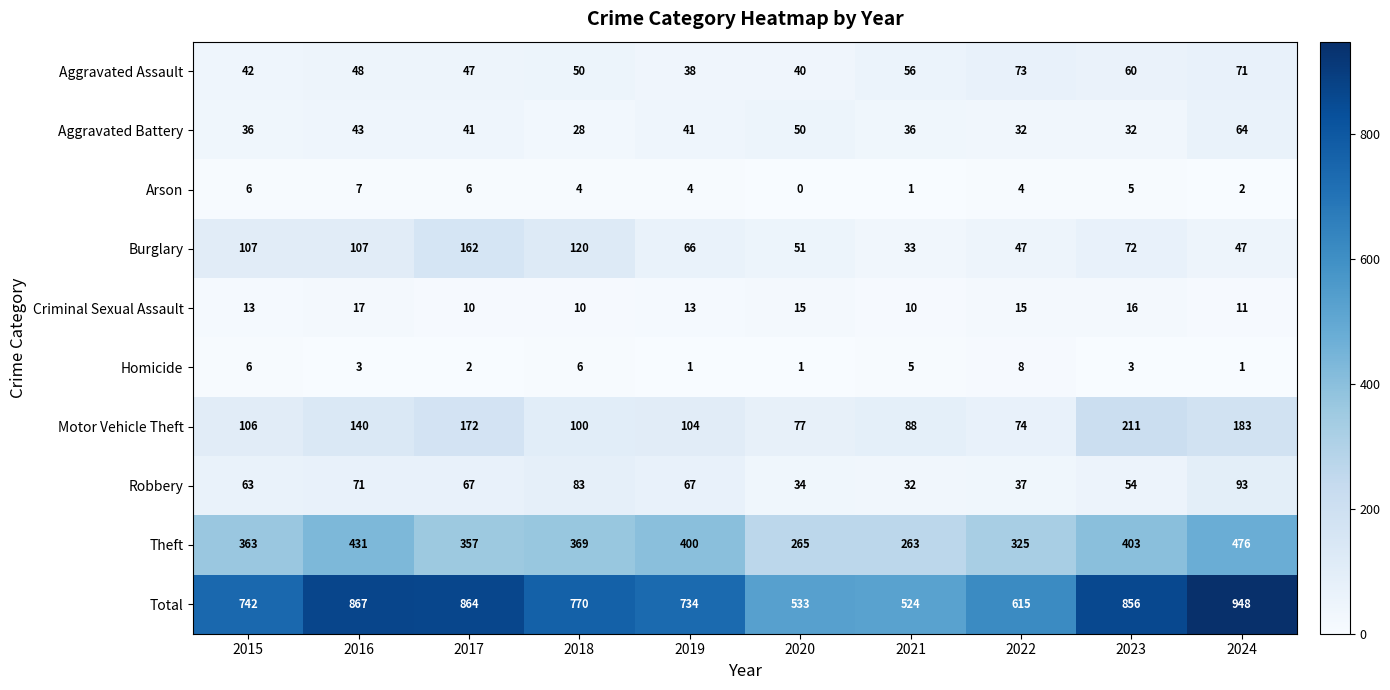

At which category is the sum across all series the highest?

2024